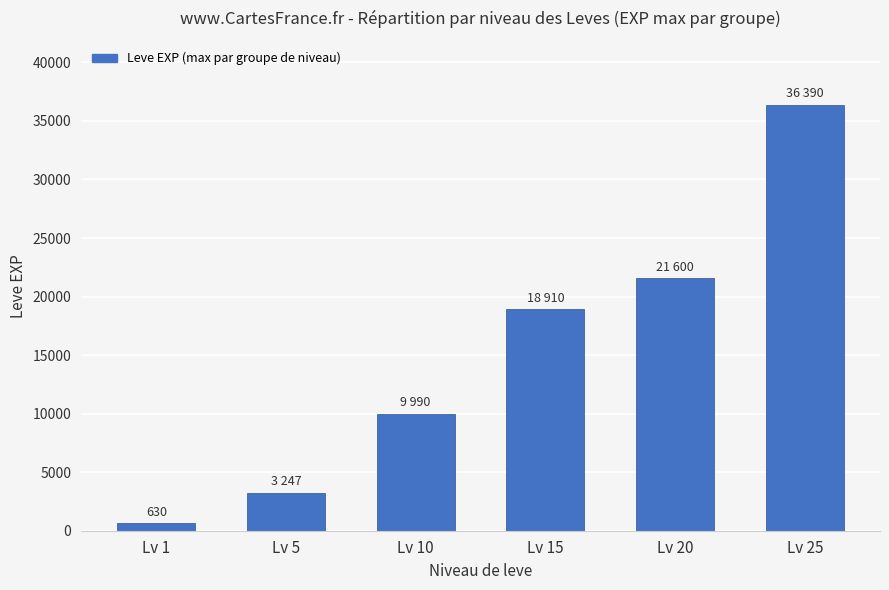

What is the average value?

15128